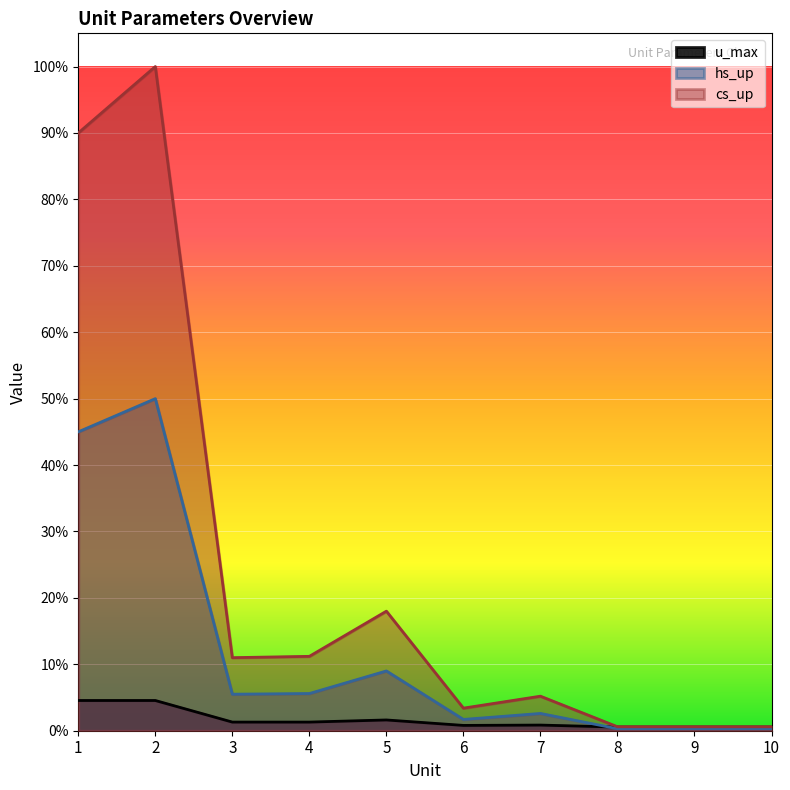

True or false: u_max and cs_up cross at least once.

False